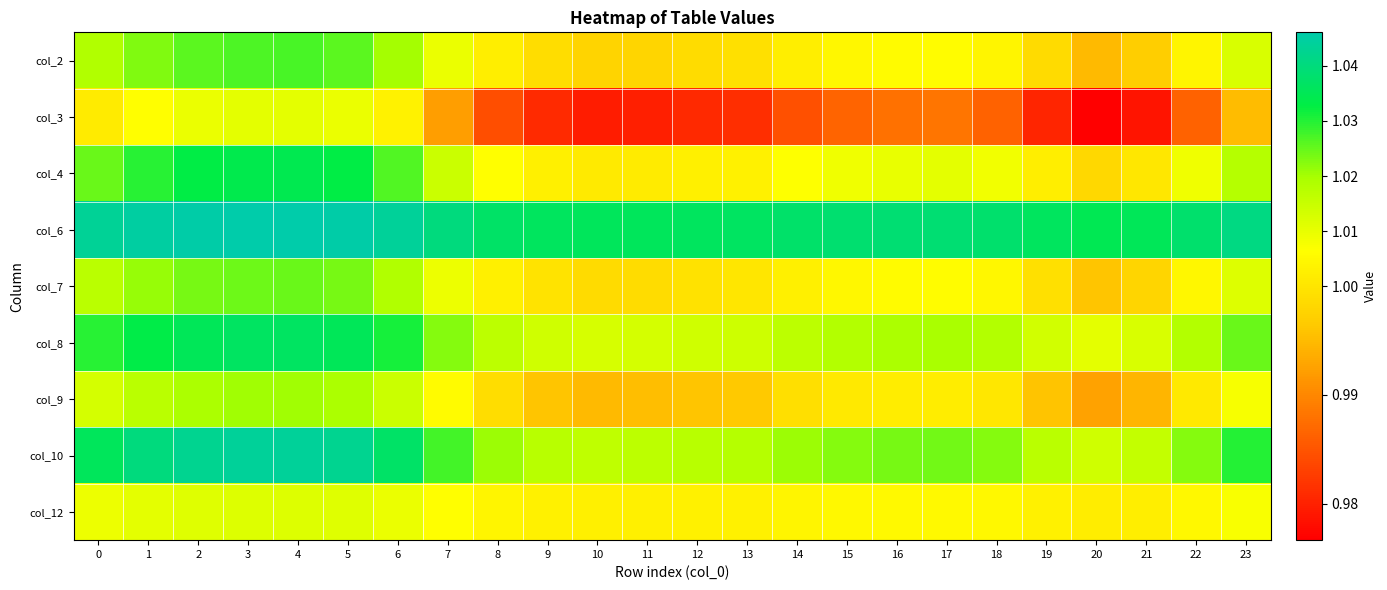

Reading left to right, extract all data points from this chart.

col_2: 0=1.0	1=1.0	2=1.0	3=1.0	4=1.0	5=1.0	6=1.0	7=1.0	8=1.0	9=1.0	10=1.0	11=1.0	12=1.0	13=1.0	14=1.0	15=1.0	16=1.0	17=1.0	18=1.0	19=1.0	20=1.0	21=1.0	22=1.0	23=1.0
col_3: 0=1.0	1=1.0	2=1.0	3=1.0	4=1.0	5=1.0	6=1.0	7=1.0	8=1.0	9=1.0	10=1.0	11=1.0	12=1.0	13=1.0	14=1.0	15=1.0	16=1.0	17=1.0	18=1.0	19=1.0	20=1.0	21=1.0	22=1.0	23=1.0
col_4: 0=1.0	1=1.0	2=1.0	3=1.0	4=1.0	5=1.0	6=1.0	7=1.0	8=1.0	9=1.0	10=1.0	11=1.0	12=1.0	13=1.0	14=1.0	15=1.0	16=1.0	17=1.0	18=1.0	19=1.0	20=1.0	21=1.0	22=1.0	23=1.0
col_6: 0=1.0	1=1.0	2=1.0	3=1.0	4=1.0	5=1.0	6=1.0	7=1.0	8=1.0	9=1.0	10=1.0	11=1.0	12=1.0	13=1.0	14=1.0	15=1.0	16=1.0	17=1.0	18=1.0	19=1.0	20=1.0	21=1.0	22=1.0	23=1.0
col_7: 0=1.0	1=1.0	2=1.0	3=1.0	4=1.0	5=1.0	6=1.0	7=1.0	8=1.0	9=1.0	10=1.0	11=1.0	12=1.0	13=1.0	14=1.0	15=1.0	16=1.0	17=1.0	18=1.0	19=1.0	20=1.0	21=1.0	22=1.0	23=1.0
col_8: 0=1.0	1=1.0	2=1.0	3=1.0	4=1.0	5=1.0	6=1.0	7=1.0	8=1.0	9=1.0	10=1.0	11=1.0	12=1.0	13=1.0	14=1.0	15=1.0	16=1.0	17=1.0	18=1.0	19=1.0	20=1.0	21=1.0	22=1.0	23=1.0
col_9: 0=1.0	1=1.0	2=1.0	3=1.0	4=1.0	5=1.0	6=1.0	7=1.0	8=1.0	9=1.0	10=1.0	11=1.0	12=1.0	13=1.0	14=1.0	15=1.0	16=1.0	17=1.0	18=1.0	19=1.0	20=1.0	21=1.0	22=1.0	23=1.0
col_10: 0=1.0	1=1.0	2=1.0	3=1.0	4=1.0	5=1.0	6=1.0	7=1.0	8=1.0	9=1.0	10=1.0	11=1.0	12=1.0	13=1.0	14=1.0	15=1.0	16=1.0	17=1.0	18=1.0	19=1.0	20=1.0	21=1.0	22=1.0	23=1.0
col_12: 0=1.0	1=1.0	2=1.0	3=1.0	4=1.0	5=1.0	6=1.0	7=1.0	8=1.0	9=1.0	10=1.0	11=1.0	12=1.0	13=1.0	14=1.0	15=1.0	16=1.0	17=1.0	18=1.0	19=1.0	20=1.0	21=1.0	22=1.0	23=1.0